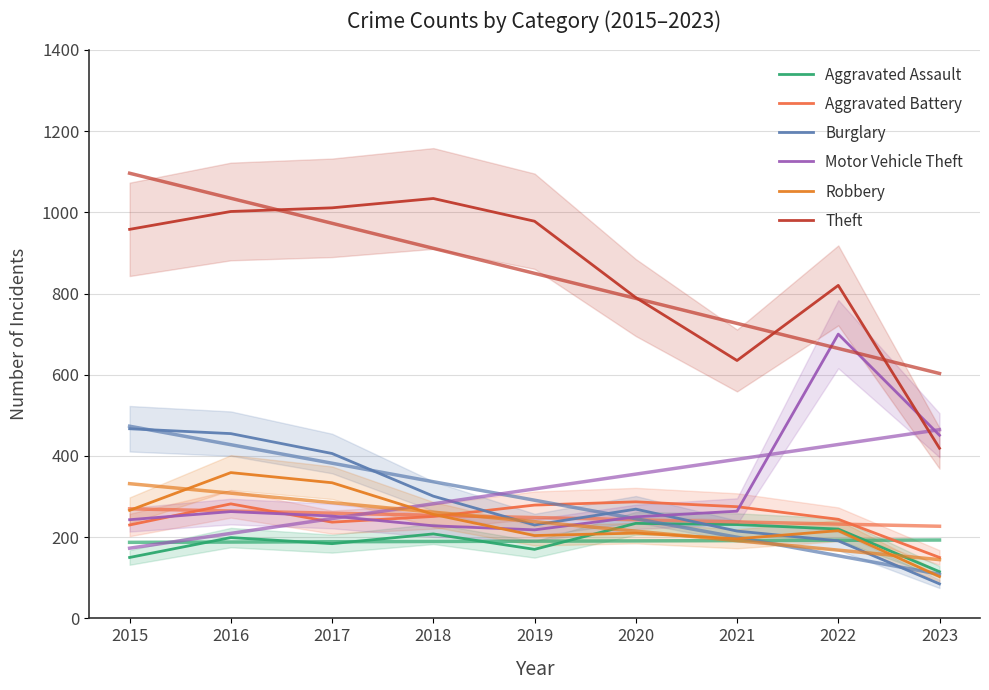

What is the total value across all series at 2023?

1323